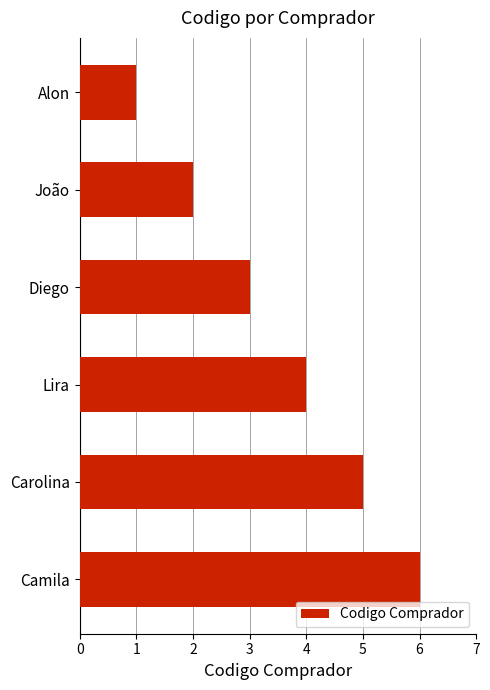

True or false: the data shows 5 at Diego.

False